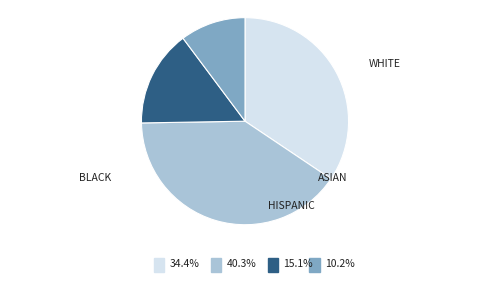

How many segments does this pie chart have?

4